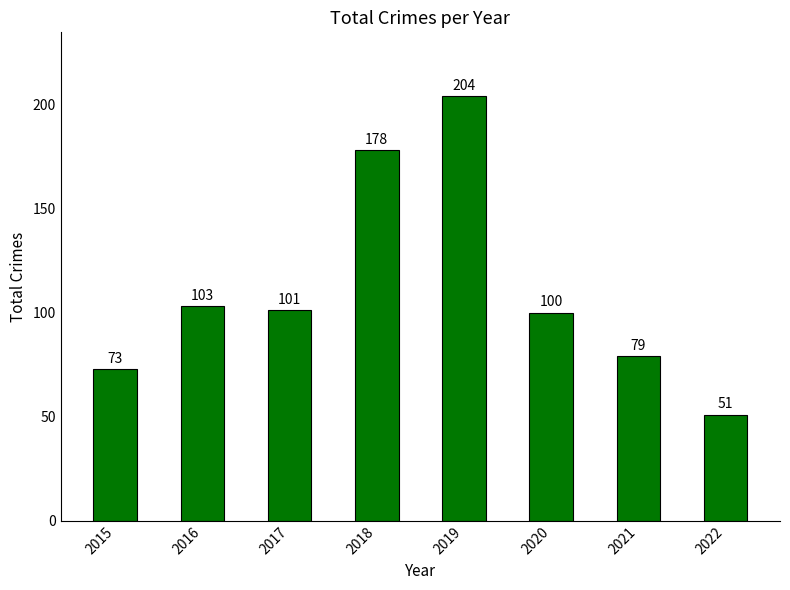

What is the difference between the maximum and second lowest values?

131